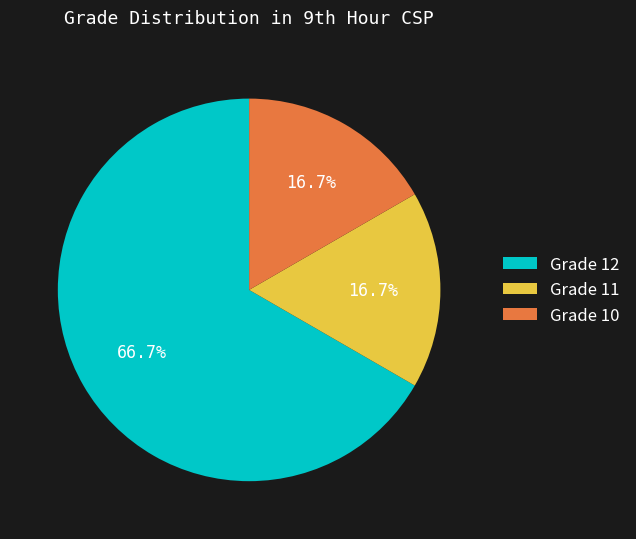

Is the sum of Grade 10 and Grade 11 greater than half?

No